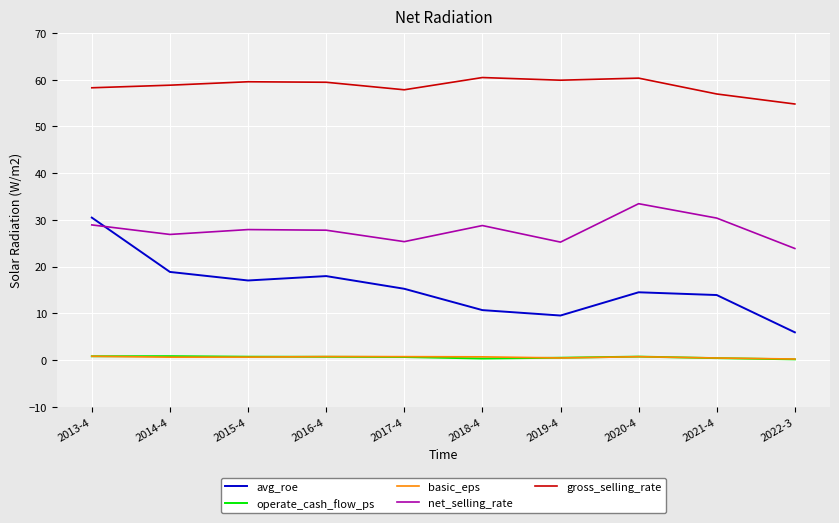

What position from the left is 2021-4?

9